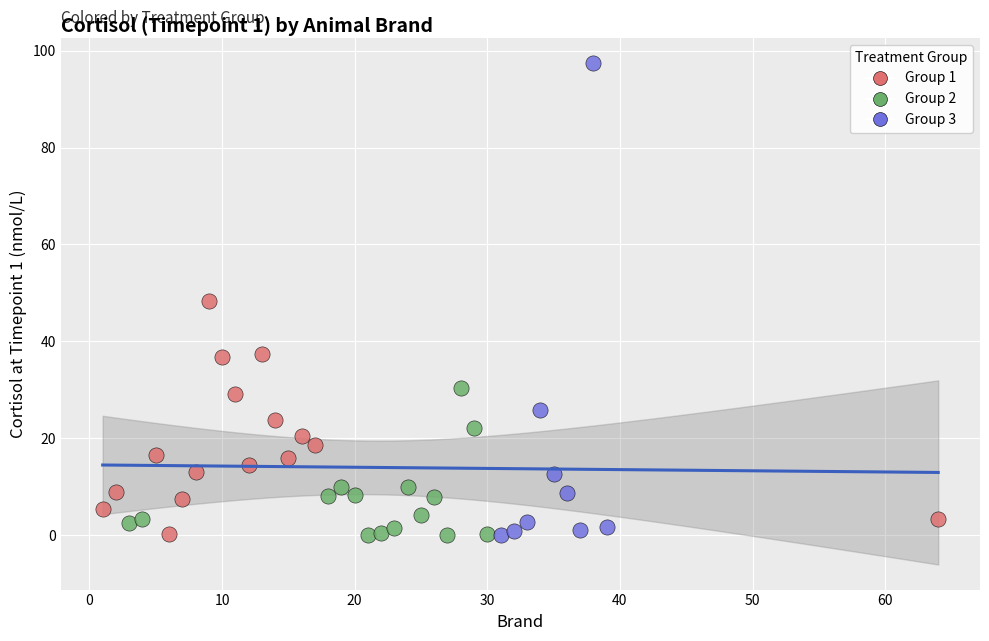

What are all the series names shown in the legend?

Group 1, Group 2, Group 3